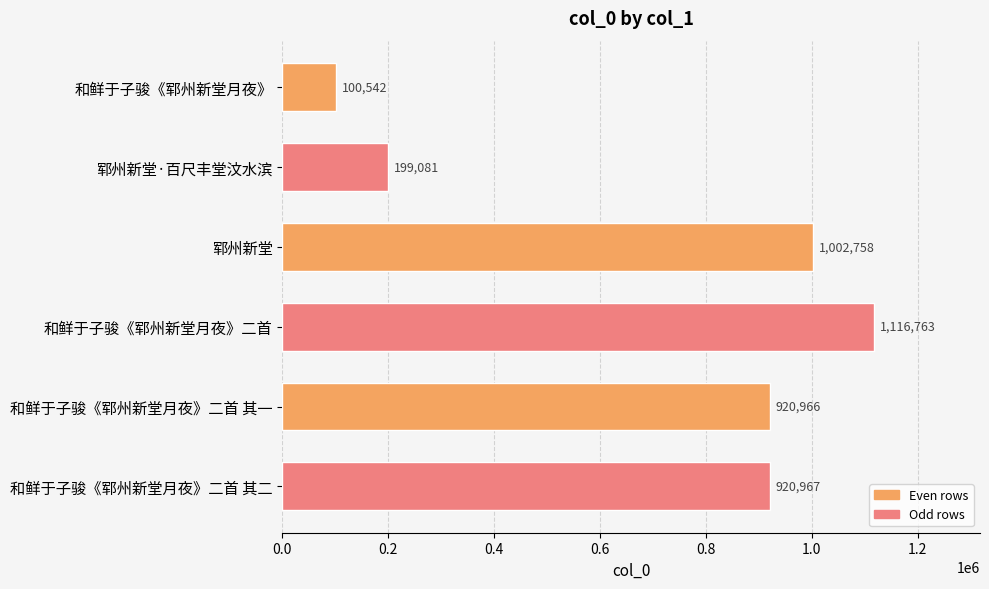

How many values are below 920967?

3